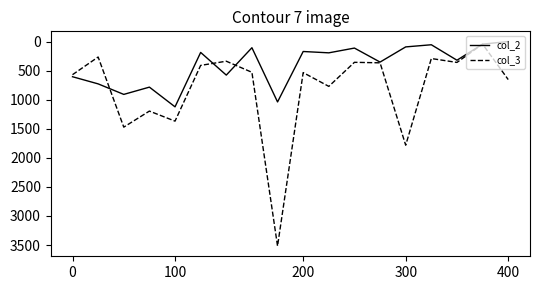

Which series has the largest total across all categories?

col_3